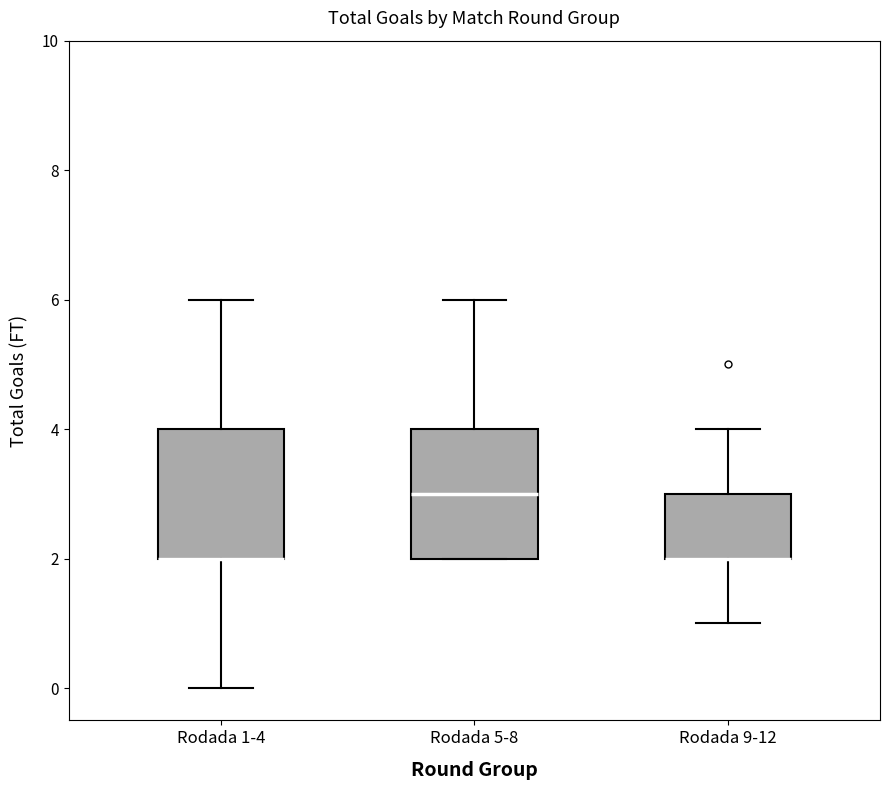

Reading left to right, transcribe this box plot: for each box, give where its median line is, the range the box spans, and where its two whiskers end, as read against the y-axis. The values are not printed on the chart, so give them approximately, as read against the axis.

Rodada 1-4: median 2 (drawn on the box's lower edge), box 2 to 4, whiskers 0 to 6
Rodada 5-8: median 3, box 2 to 4, whiskers 2 to 6
Rodada 9-12: median 2 (drawn on the box's lower edge), box 2 to 3, whiskers 1 to 4